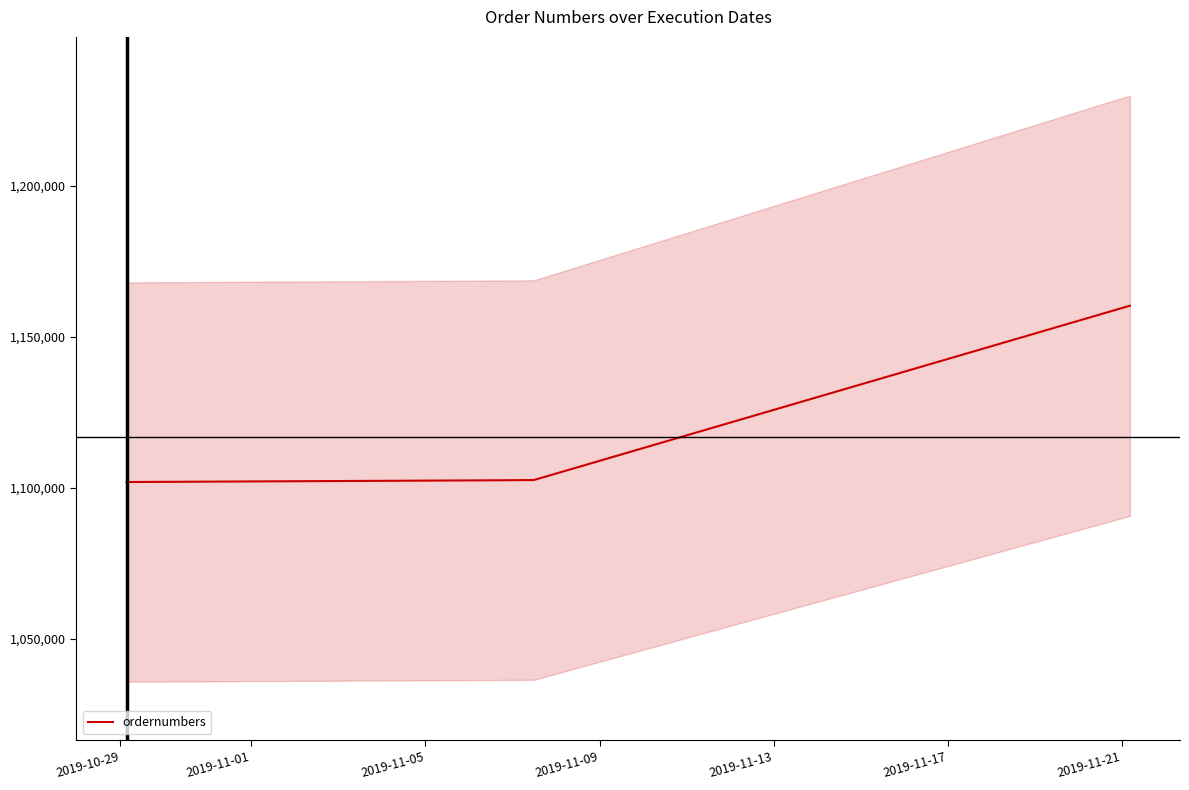

What is the lowest value of the ordernumbers series?

1101967